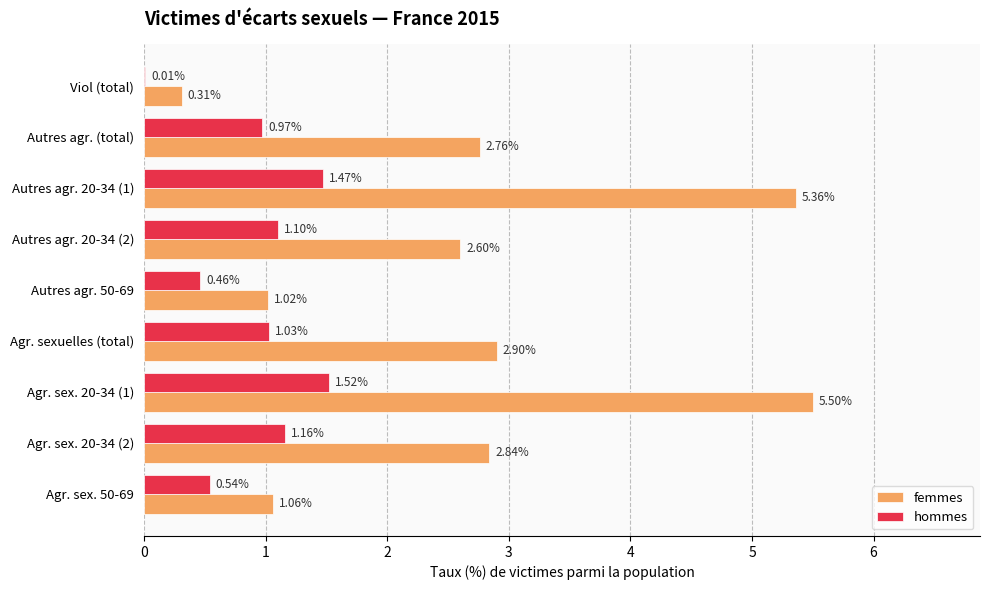

Is the value of hommes at Autres agr. 20-34 (1) greater than the value of femmes at Agr. sex. 50-69?

Yes